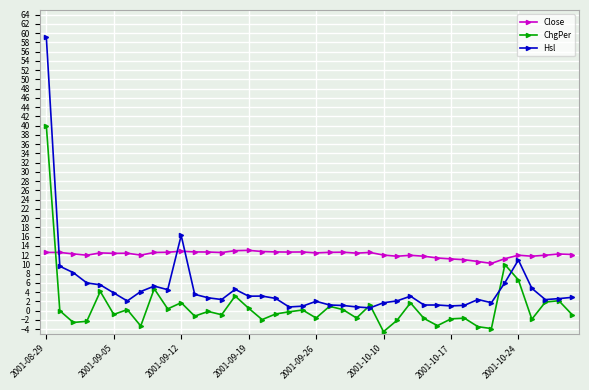

What is the minimum value for Close?

10.2